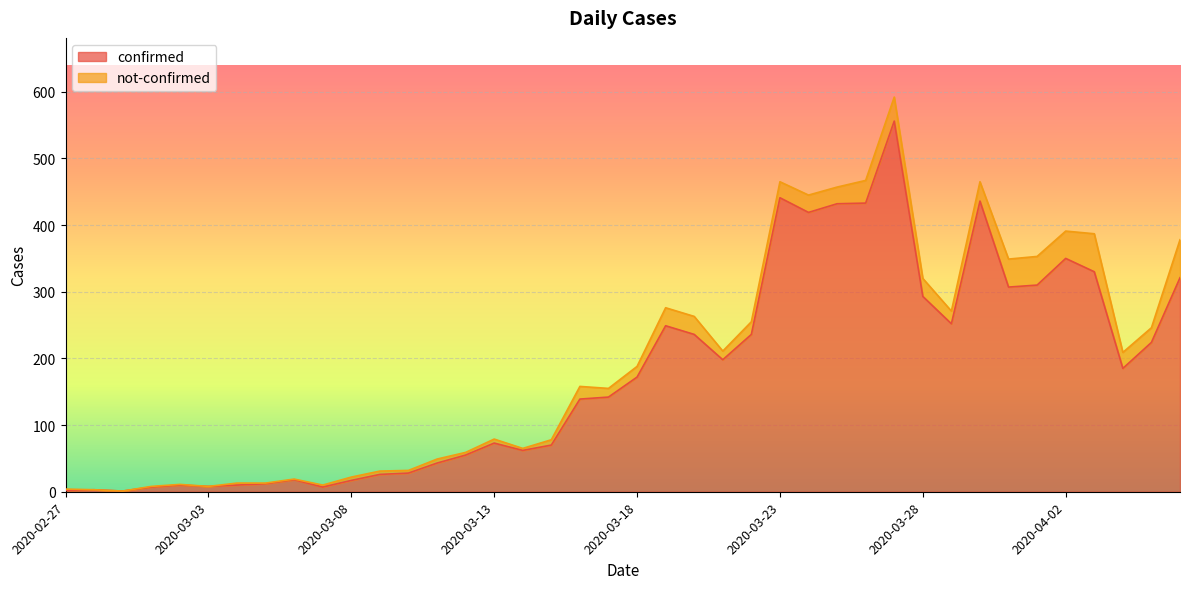

What is the label of the 20th point from the left?

2020-03-17